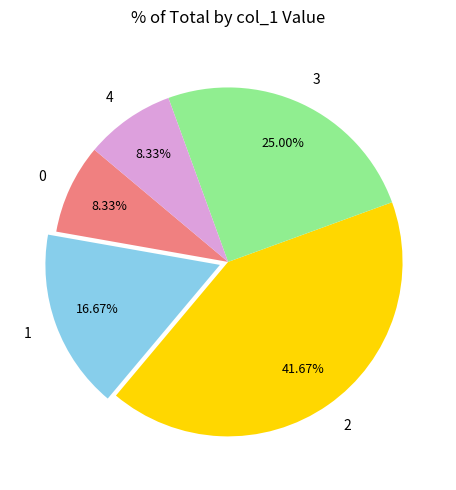

To the nearest percent, what portion does 1 represent?

17%